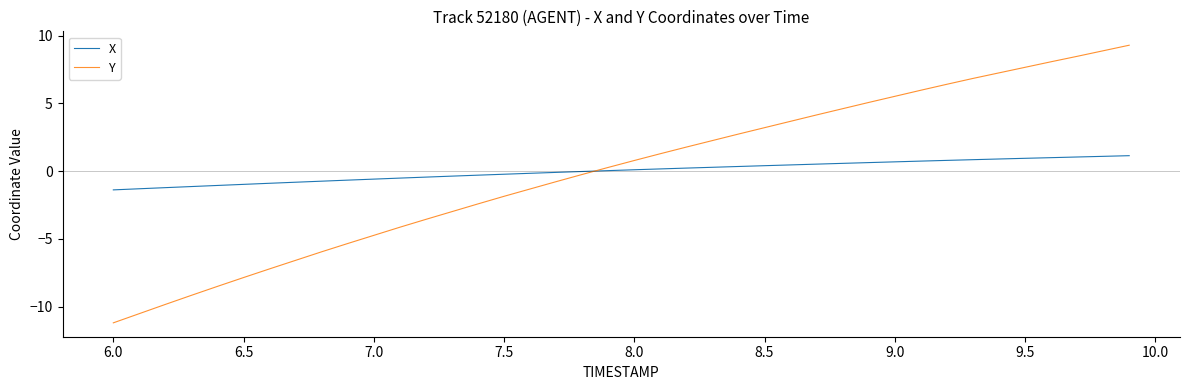

What is the smallest value displayed?

-11.2